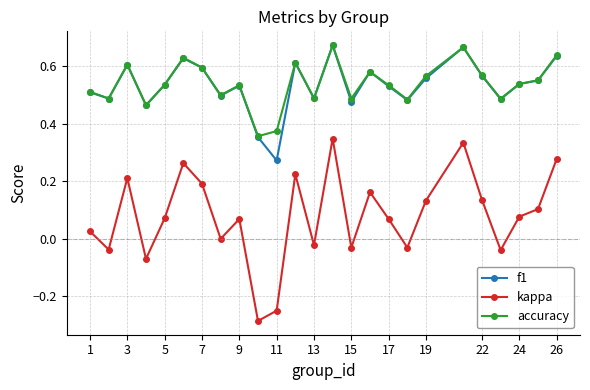

How many interior local valleys does the kappa series have?

8